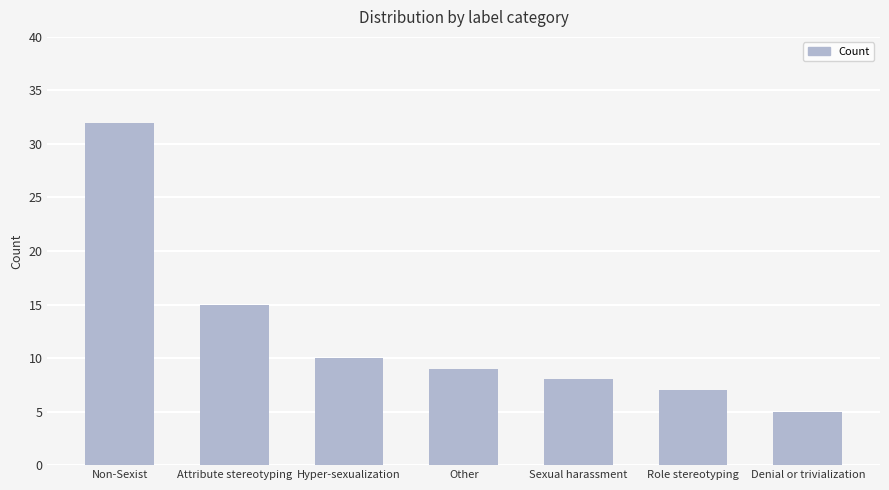

Are the bars horizontal?

No